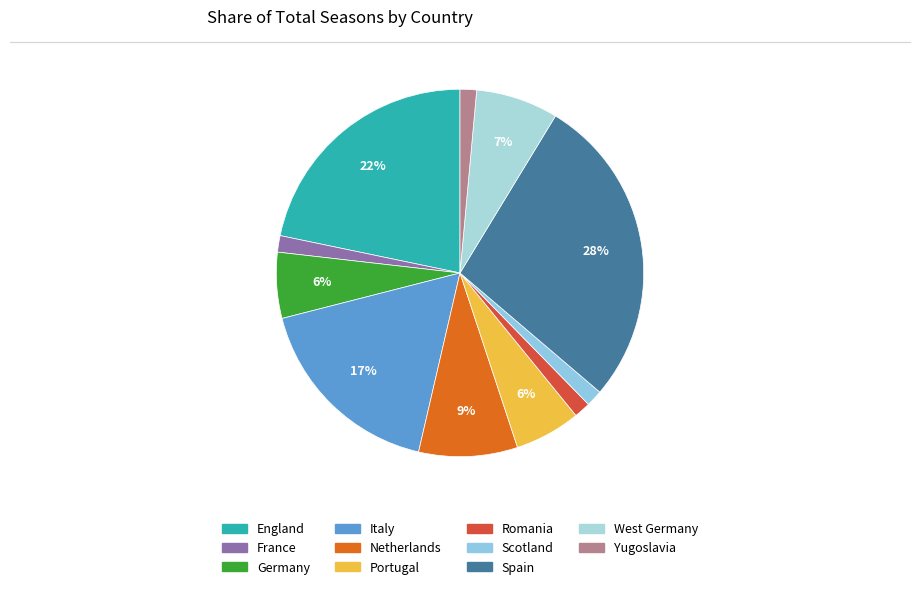

How many slices are in this pie chart?

11